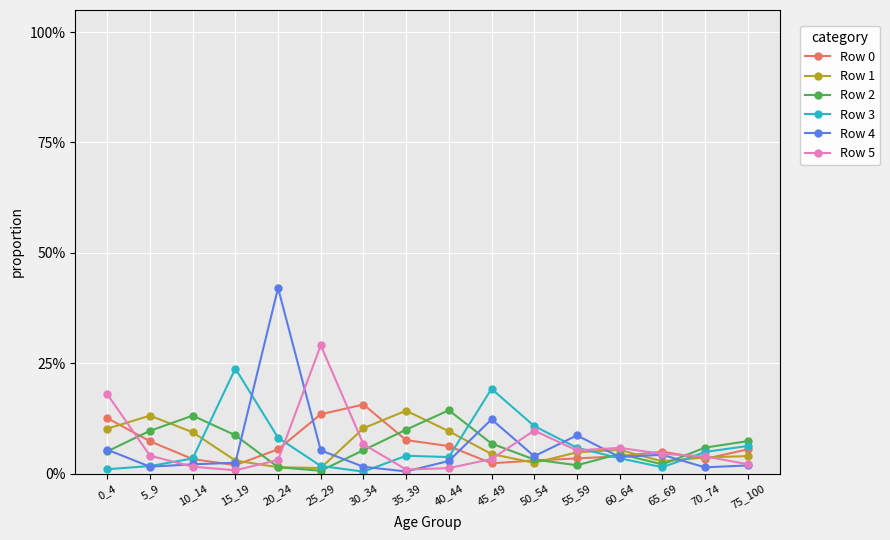

True or false: Row 4 has a value of 0.1 at 60_64.

False